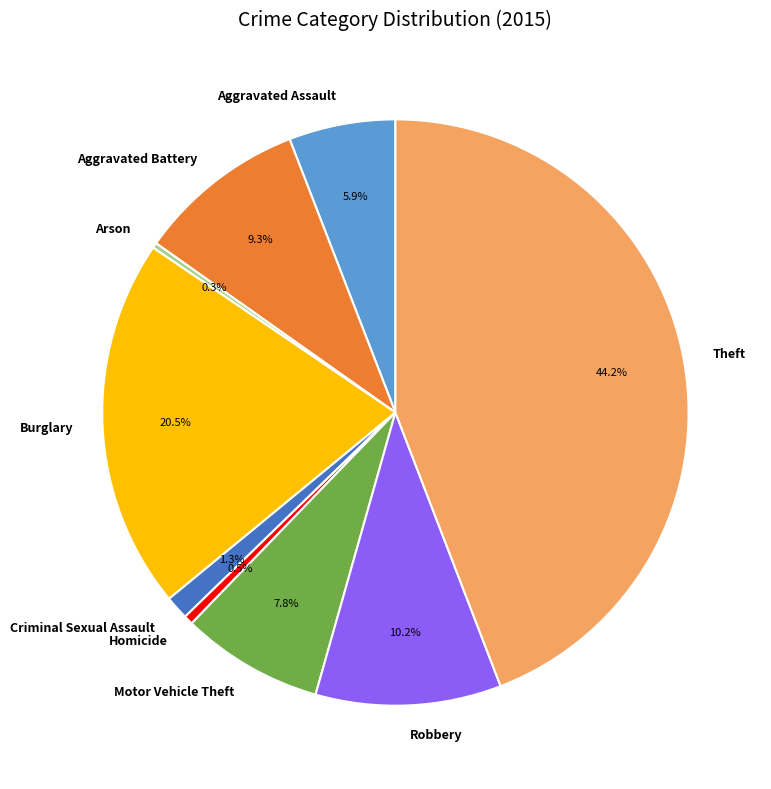

Which has a higher value, Criminal Sexual Assault or Theft?

Theft